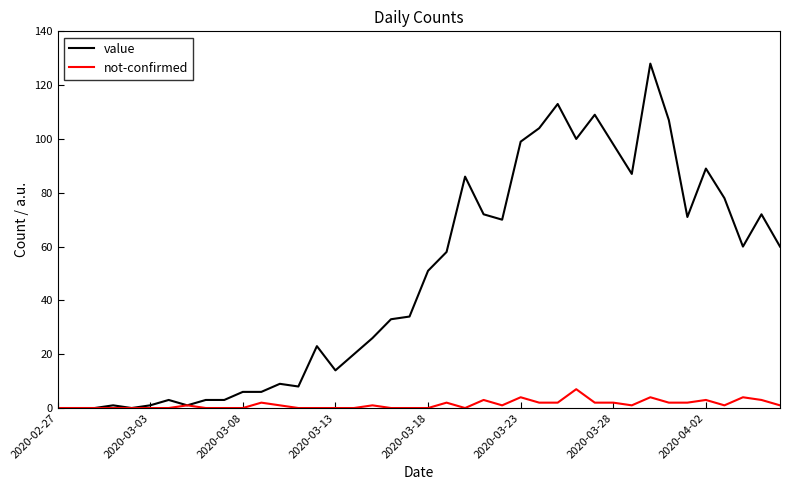

What is the average value of the value series?

48